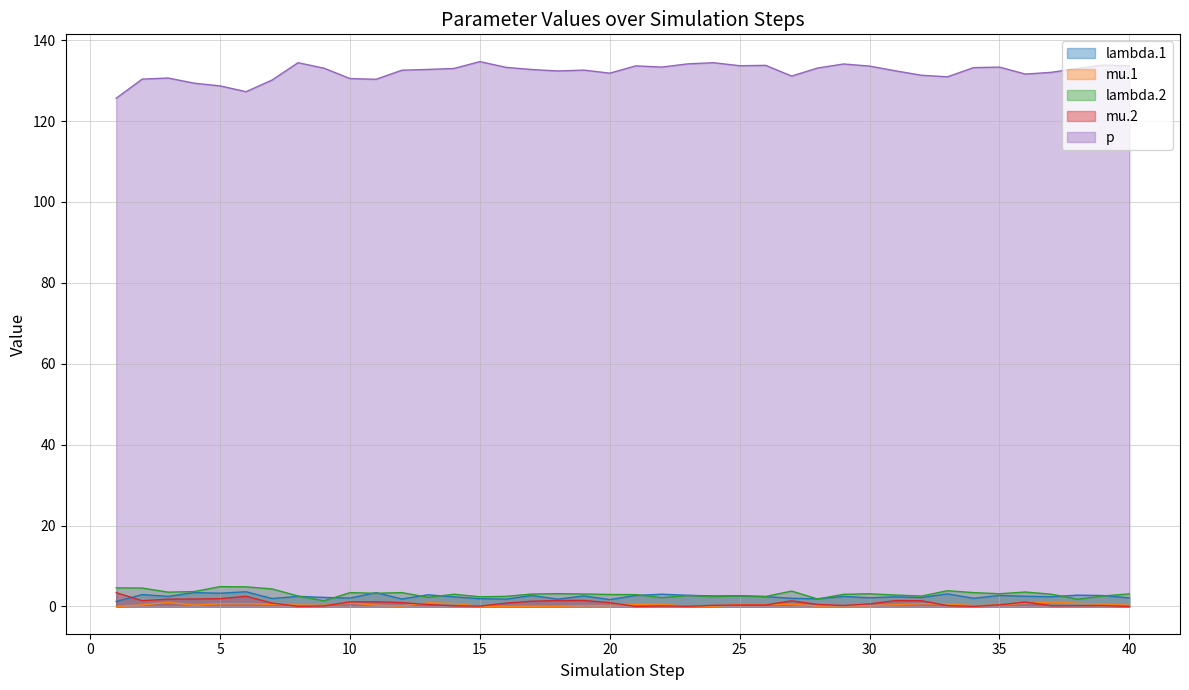

At which label does lambda.1 first exceed 2?

2